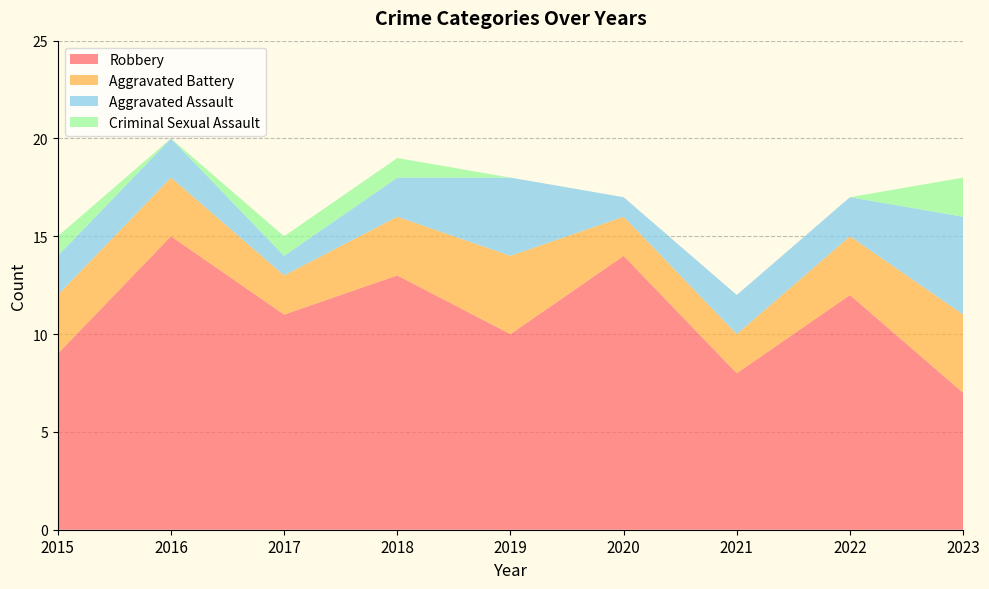

Reading left to right, list all the values displayed in this chart.

Aggravated Assault: 2015=2	2016=2	2017=1	2018=2	2019=4	2020=1	2021=2	2022=2	2023=5
Aggravated Battery: 2015=3	2016=3	2017=2	2018=3	2019=4	2020=2	2021=2	2022=3	2023=4
Criminal Sexual Assault: 2015=1	2016=0	2017=1	2018=1	2019=0	2020=0	2021=0	2022=0	2023=2
Robbery: 2015=9	2016=15	2017=11	2018=13	2019=10	2020=14	2021=8	2022=12	2023=7
Total: 2015=15	2016=20	2017=15	2018=19	2019=18	2020=17	2021=12	2022=17	2023=18